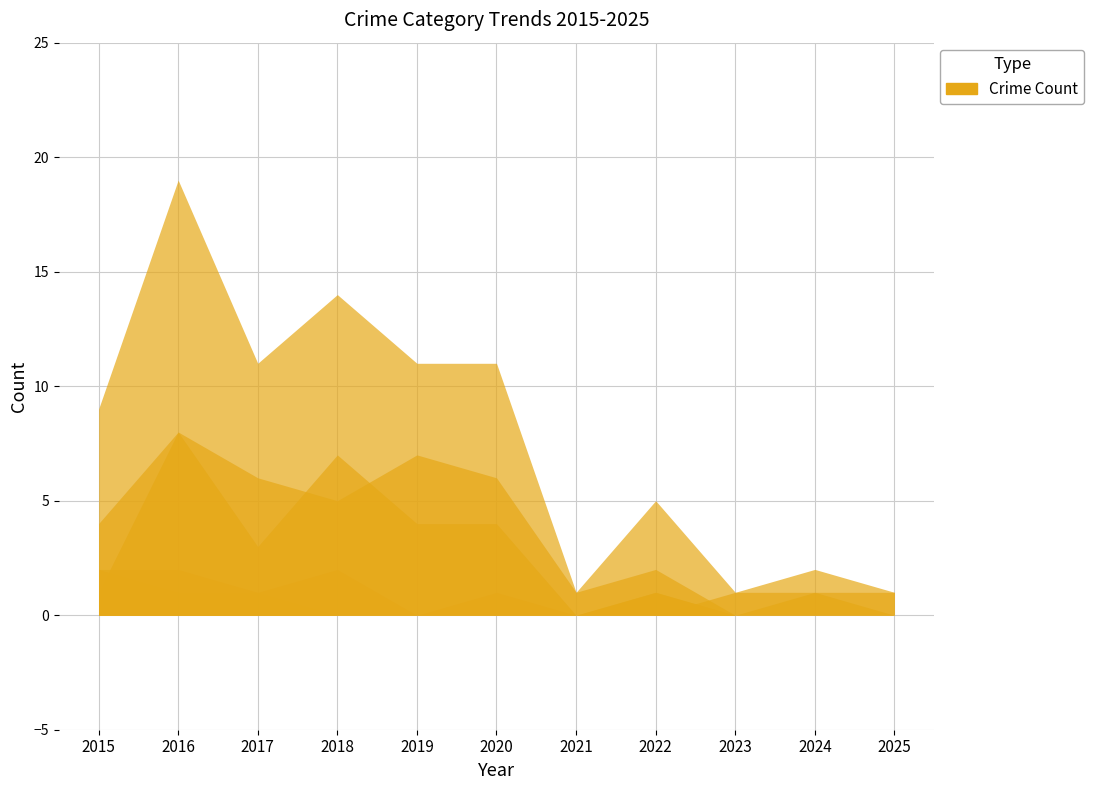

Where is Aggravated Battery nearest to the value 1?

2017